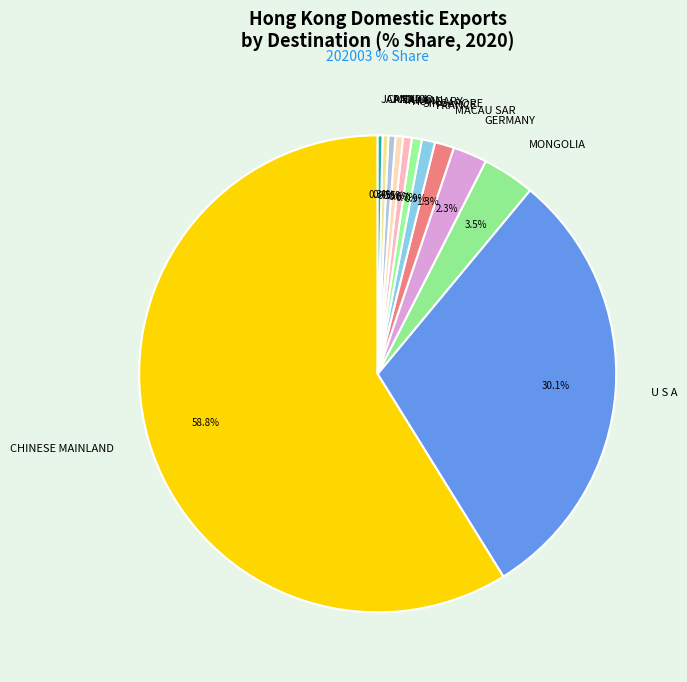

What is the largest slice in the pie chart?

CHINESE MAINLAND